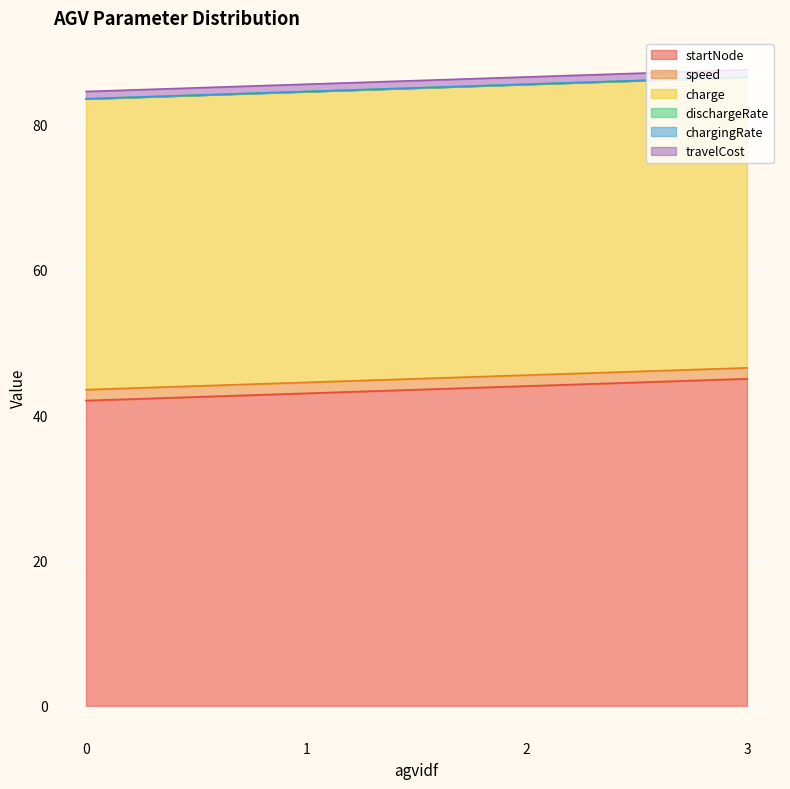

How many values in the startNode series are below 44?

2